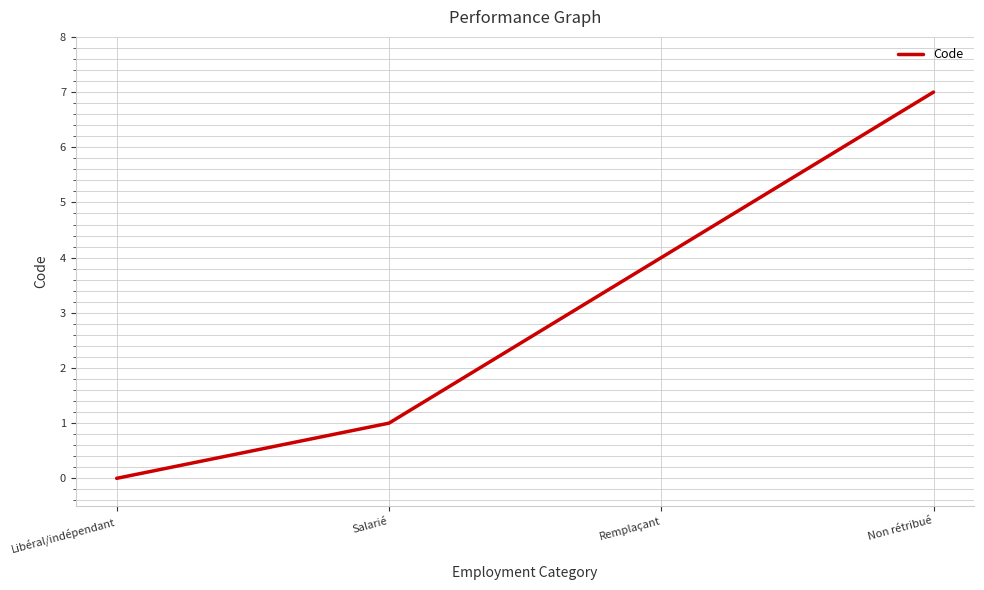

What is the change in value from Libéral/indépendant to Non rétribué?

+7